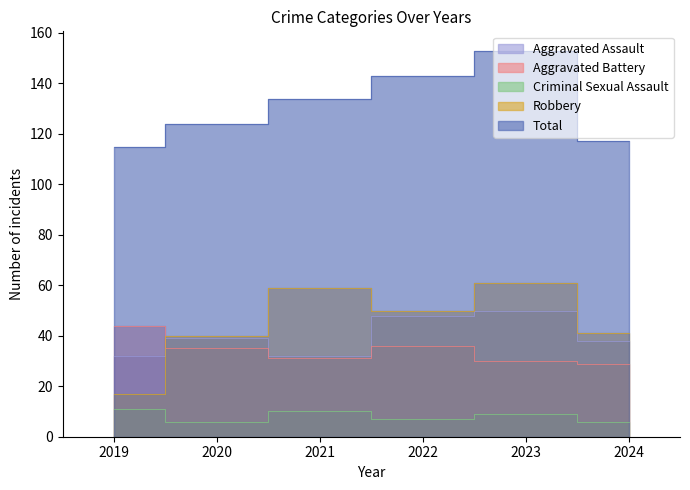

How many interior local peaks does the Aggravated Assault series have?

2